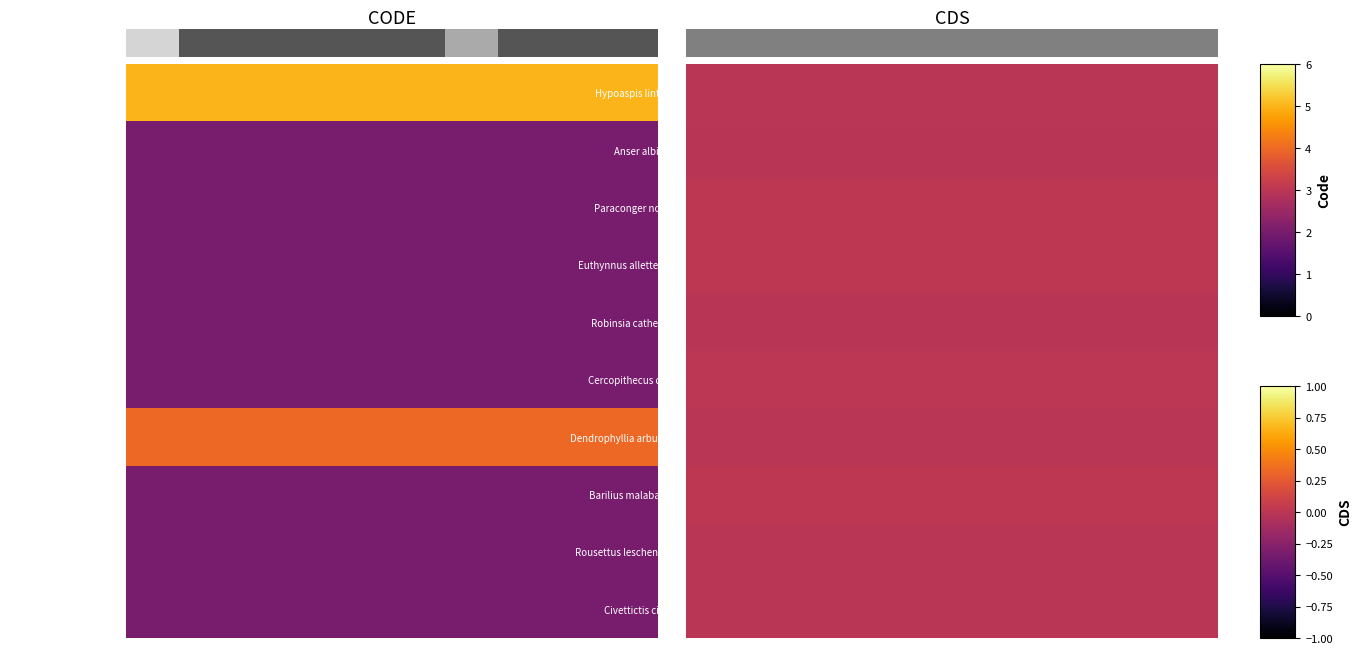

What is the maximum value shown in the chart?

5